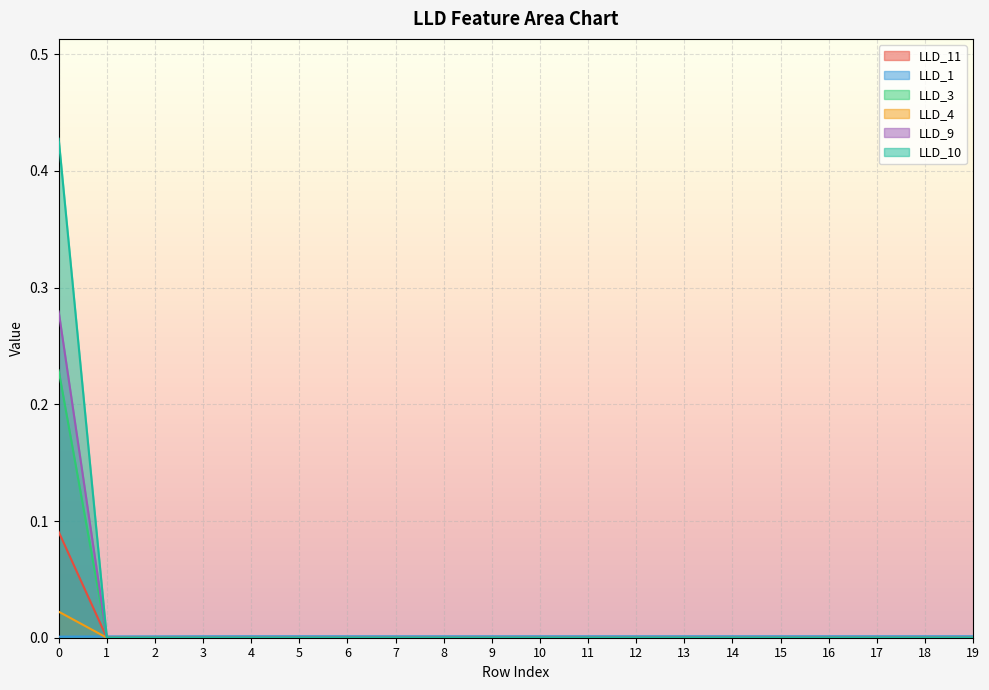

Between 2 and 13, which series saw the biggest shift?

LLD_1